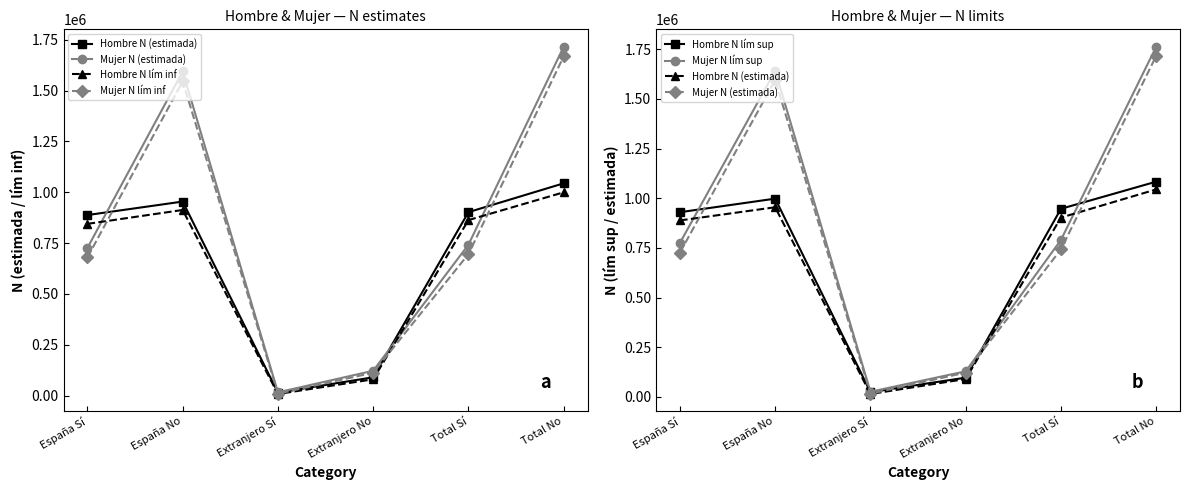

What is the difference between the Mujer N lím sup values at España Sí and España No?

866644